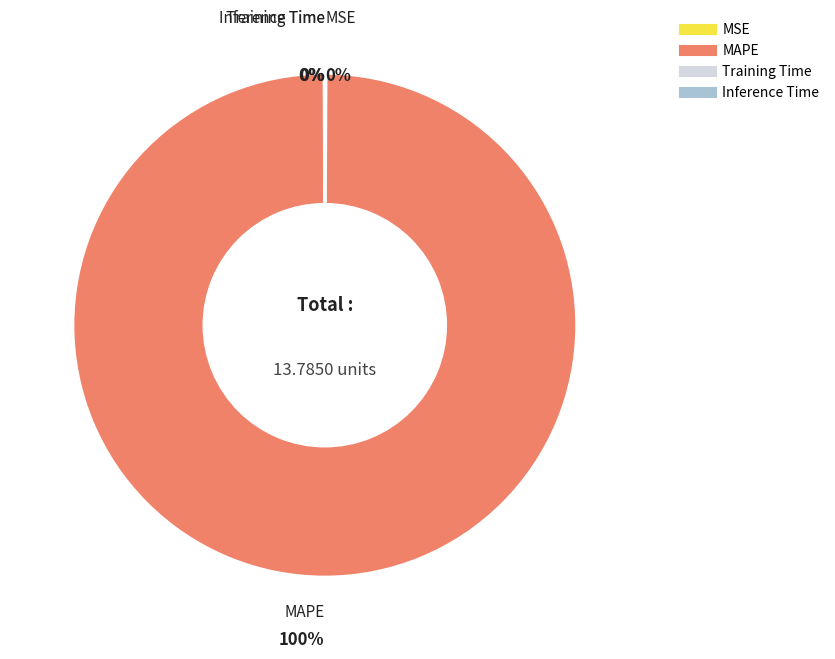

Is there a majority slice in this chart?

Yes